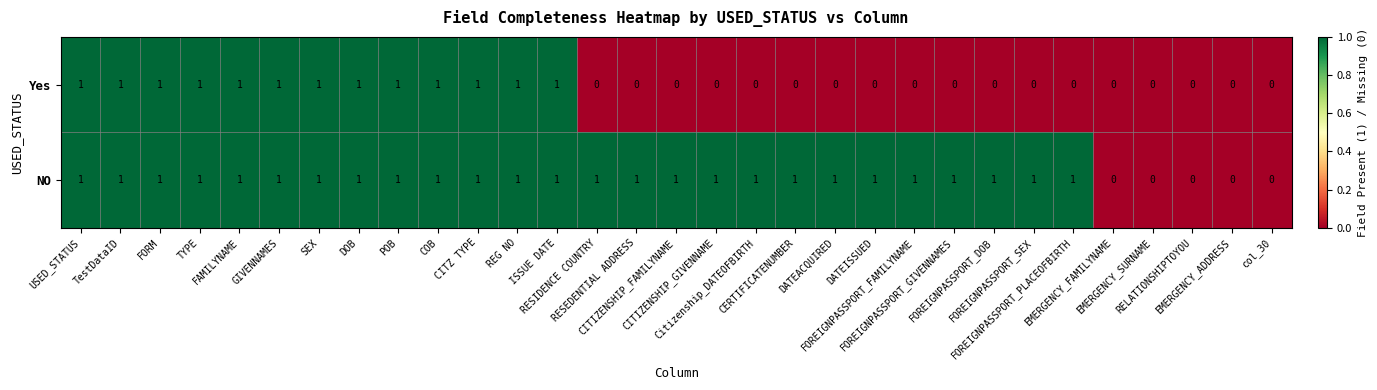

What is the sum of all NO values?

26